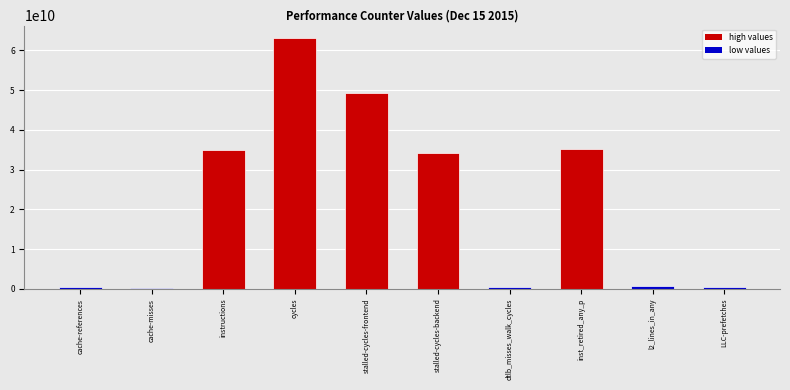

What is the average value?

21925358455